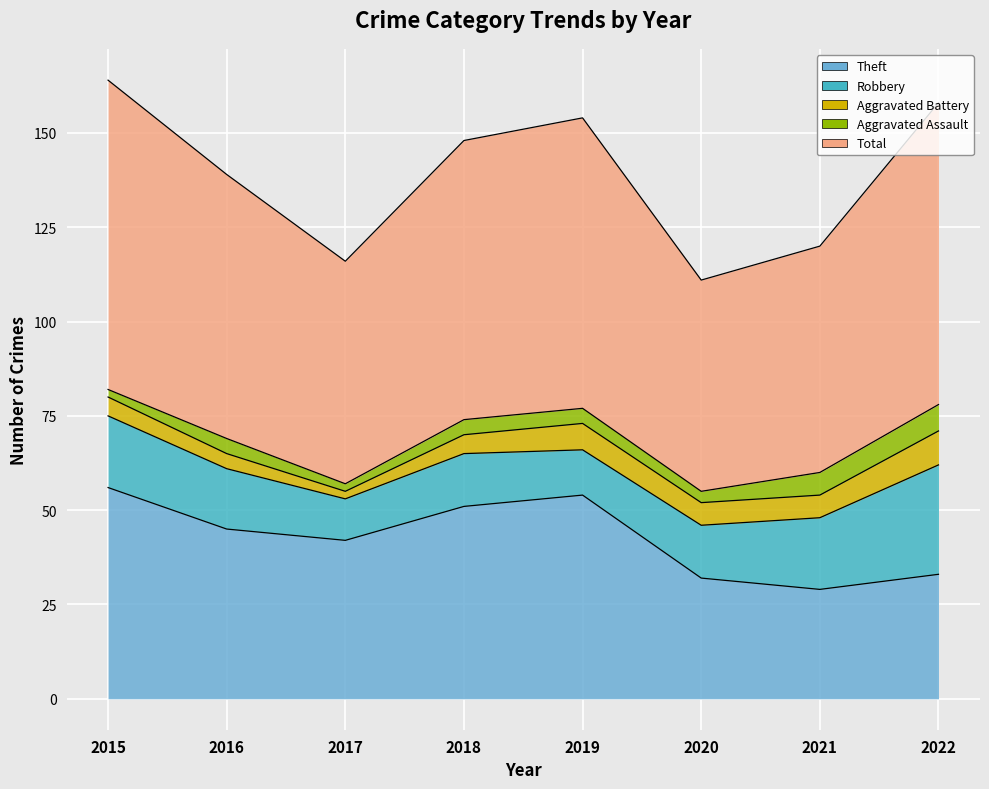

What is the difference between the Aggravated Assault values at 2020 and 2016?

1